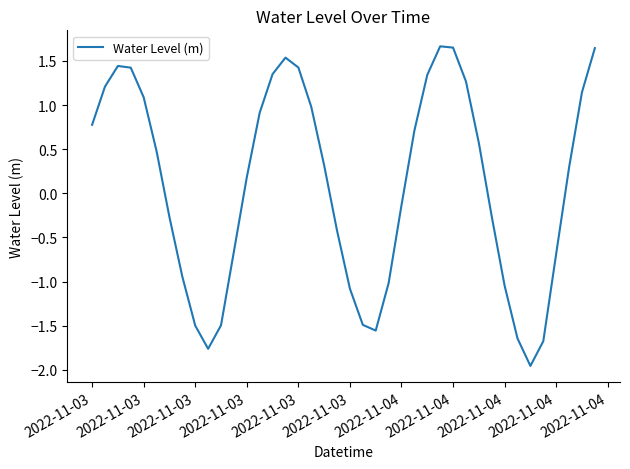

What is the sum of all values?

3.8